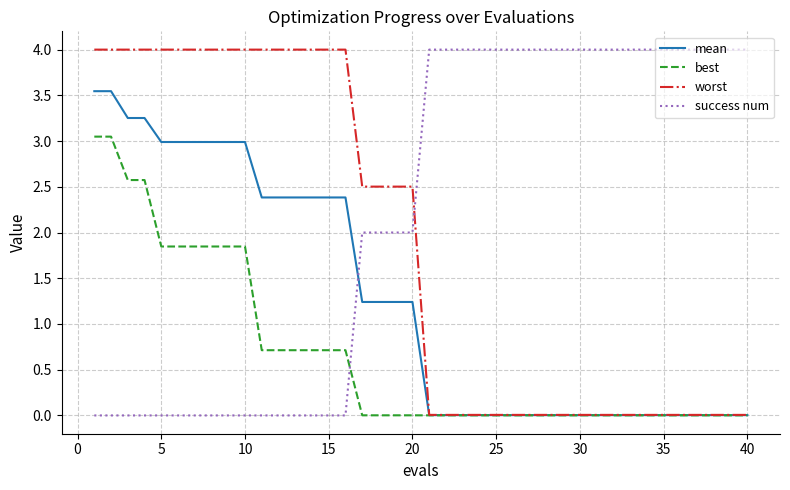

Which series has the largest total across all categories?

success num